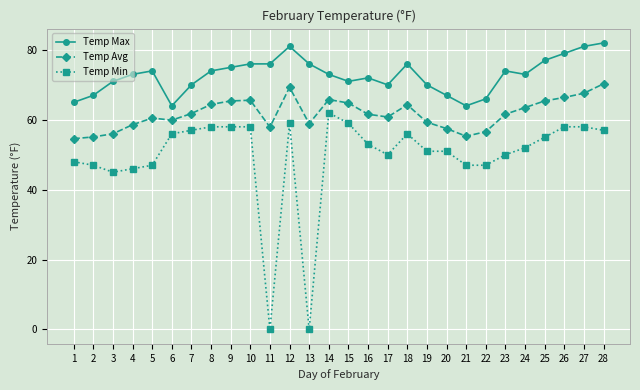

True or false: Temp Max has more than 1 points higher than both neighbors.

True